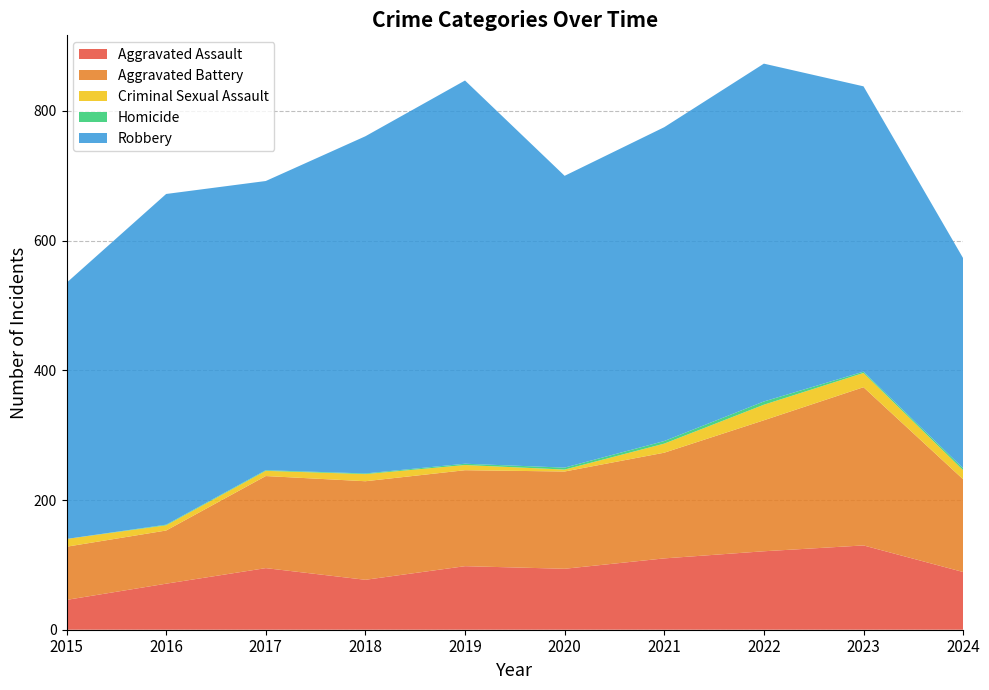

Count the number of data series in this chart.

5